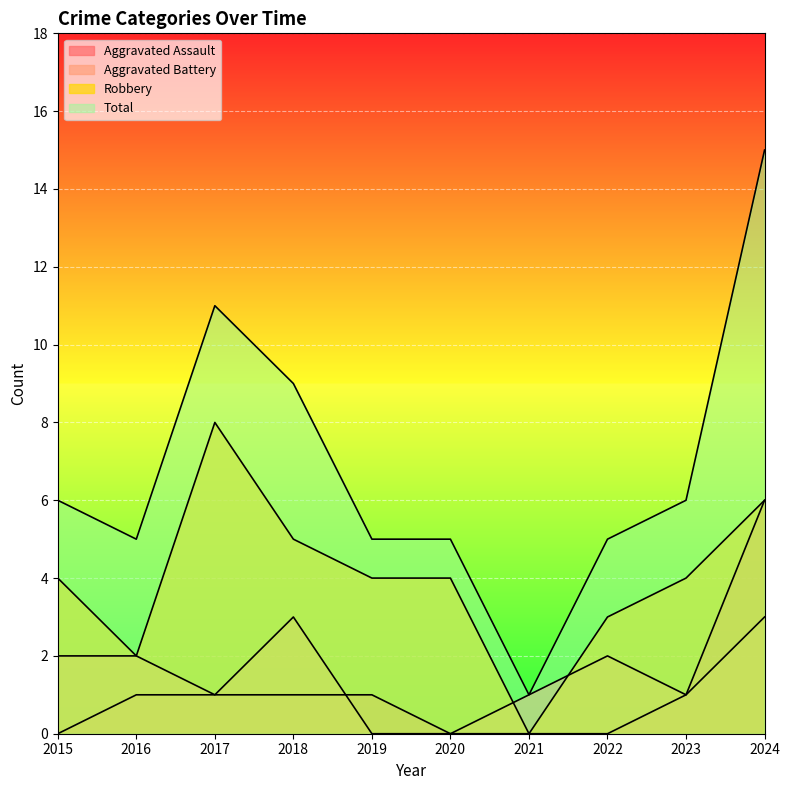

Which has a higher value, 2020 or 2015?

2020